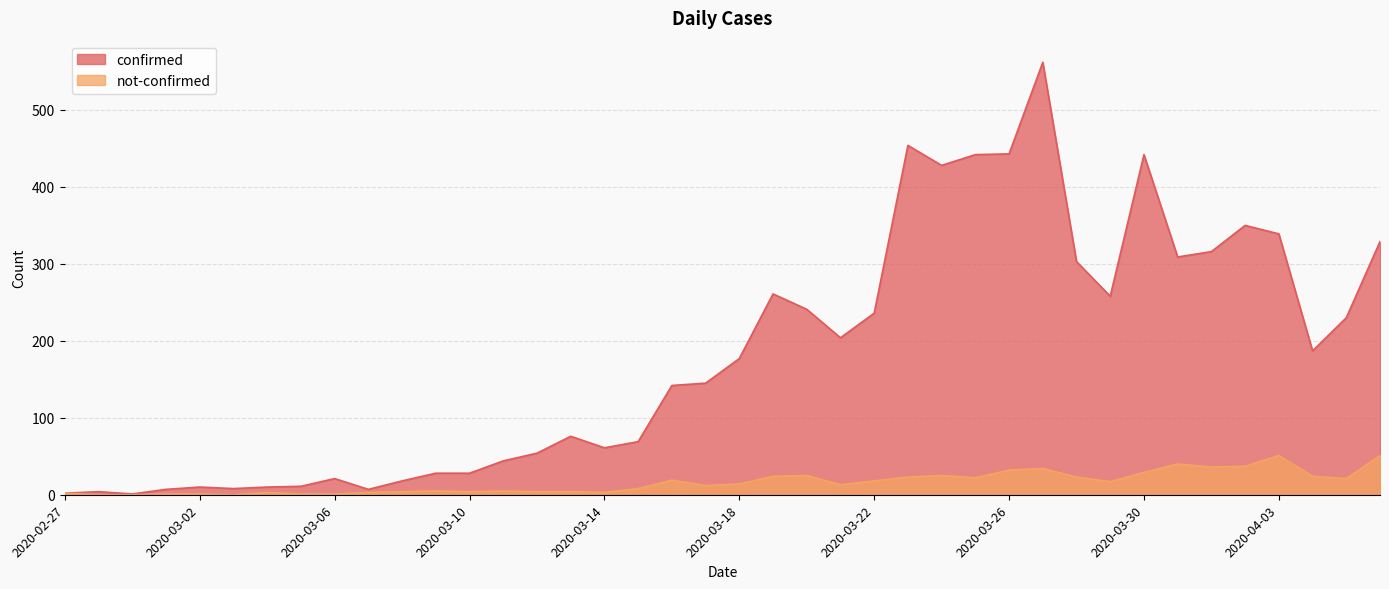

Rank the series by their average value, from lowest to highest.

not-confirmed, confirmed